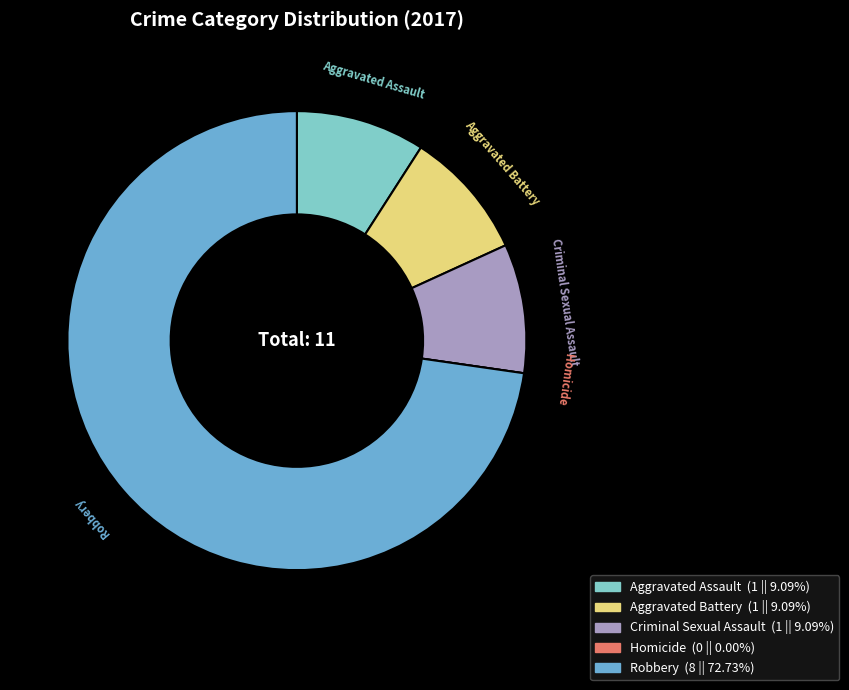

Which category has the biggest portion of the pie?

Robbery